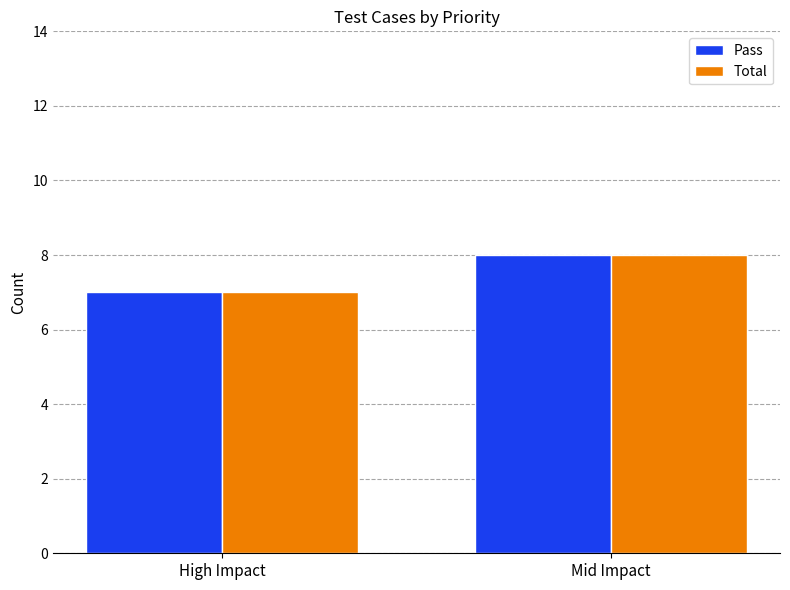

What is the sum of all Total values?

15